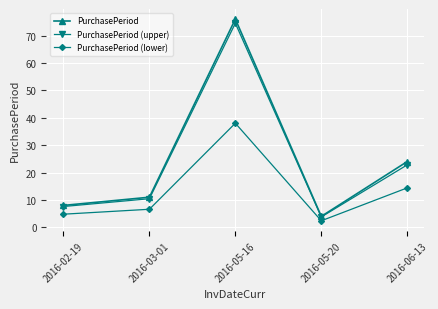

What are all the series names shown in the legend?

PurchasePeriod, PurchasePeriod (upper), PurchasePeriod (lower)